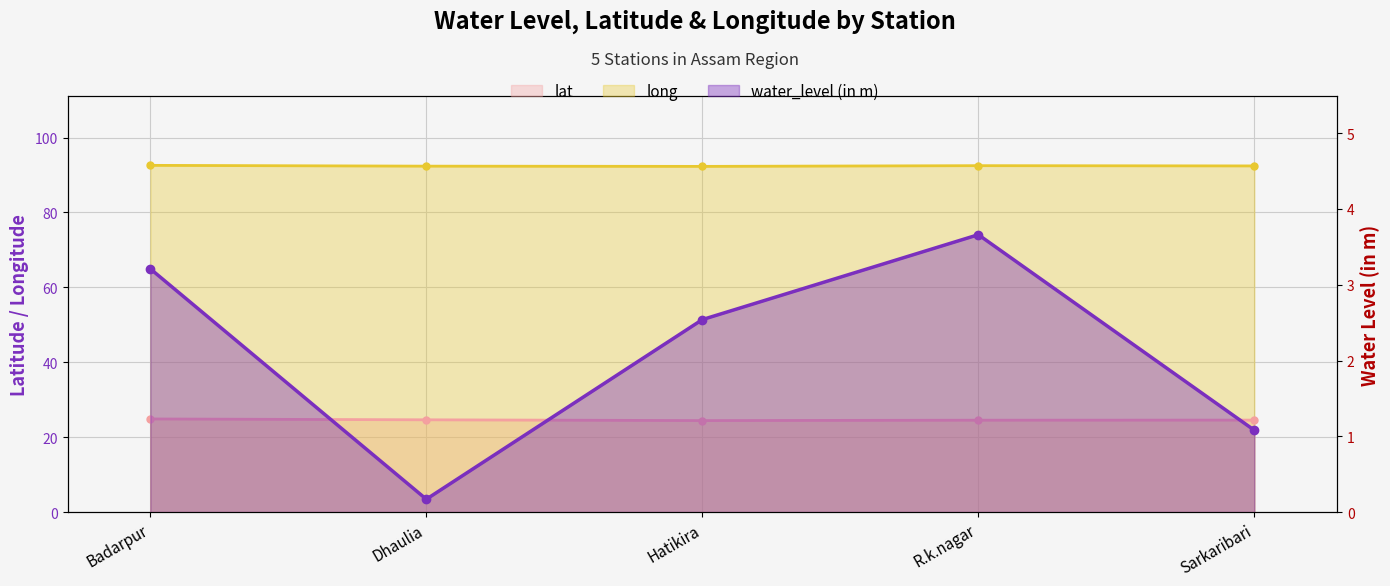

At which label is long closest to 92?

Hatikira